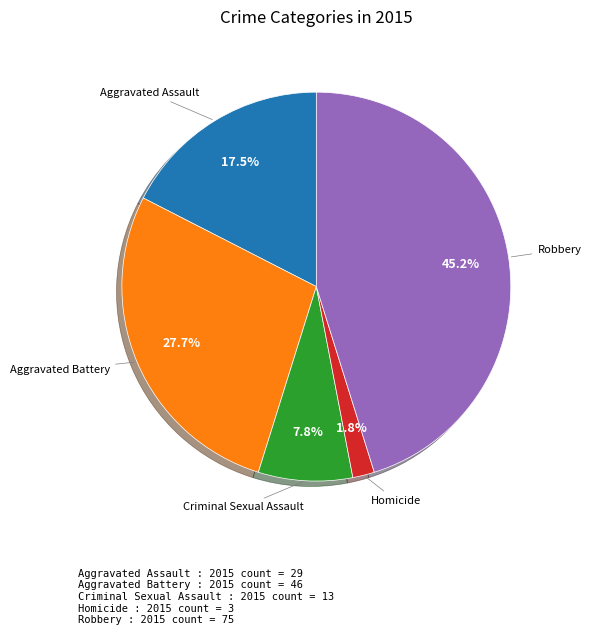

Is there a majority slice in this chart?

No